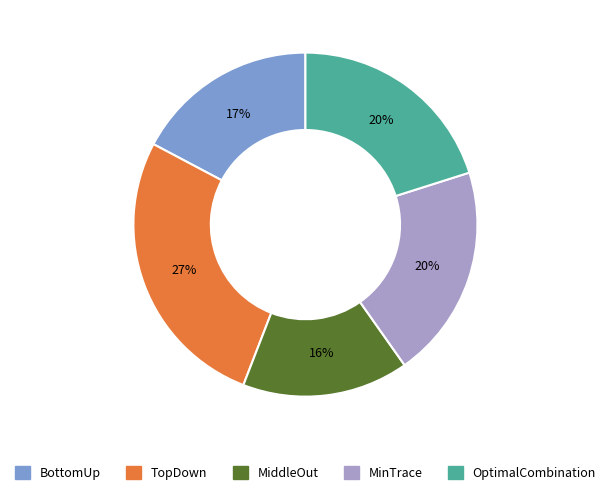

Does any single category account for the majority?

No